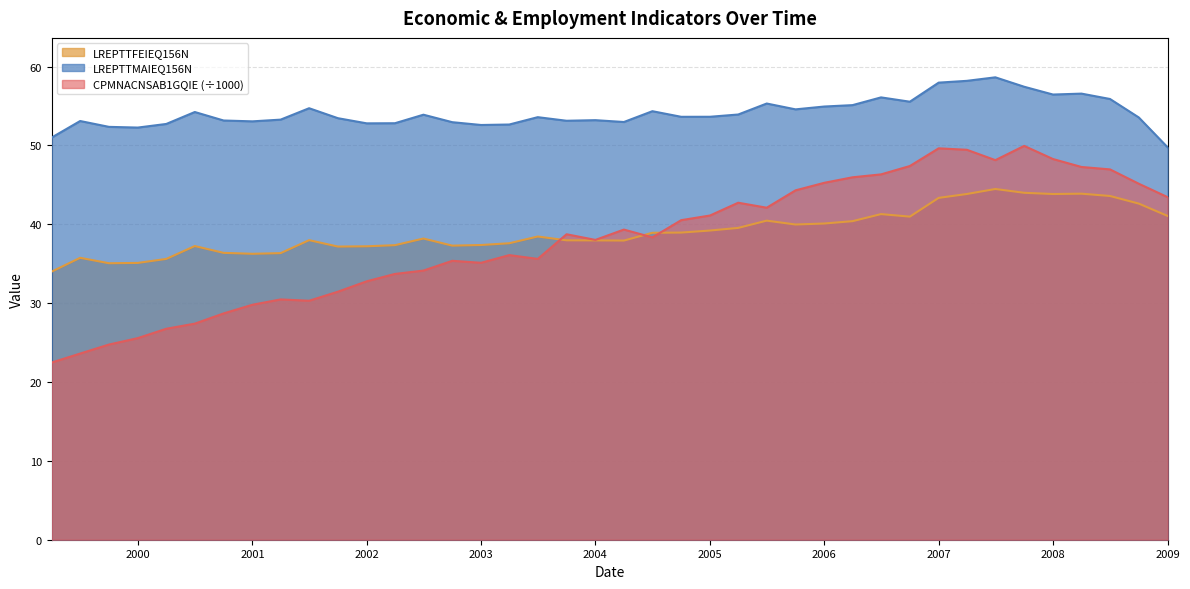

How many interior local valleys does the LREPTTFEIEQ156N series have?

8